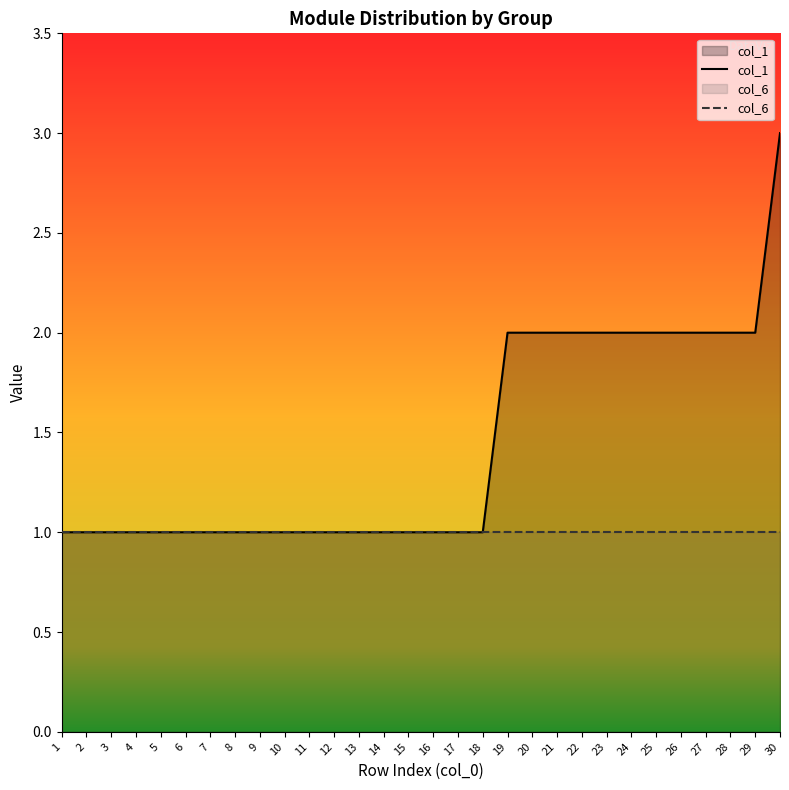

The col_6 series shows 2 at 8. True or false?

False